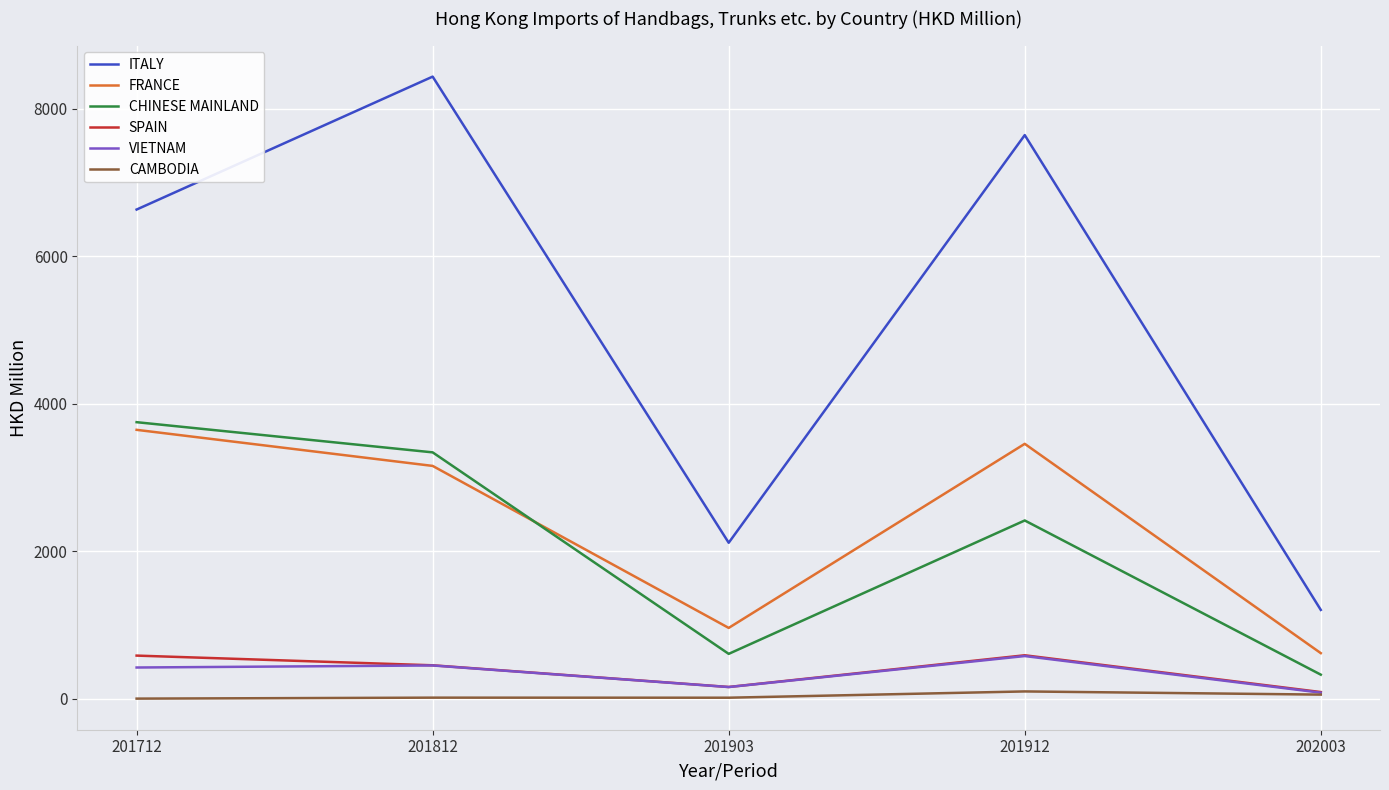

Which series has the widest spread of values?

ITALY